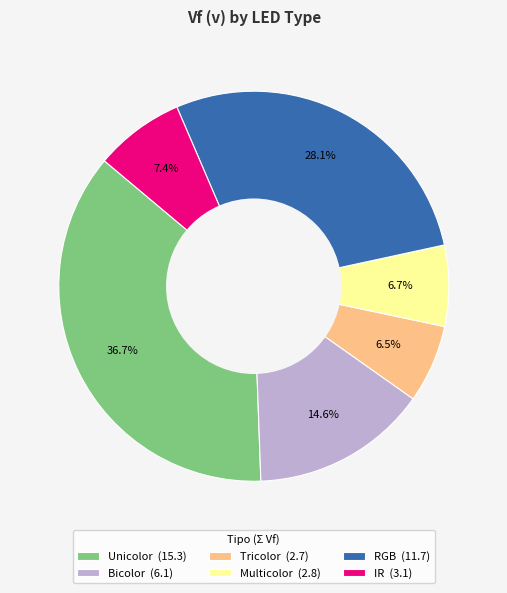

What portion of the pie excludes Bicolor?

85.4%